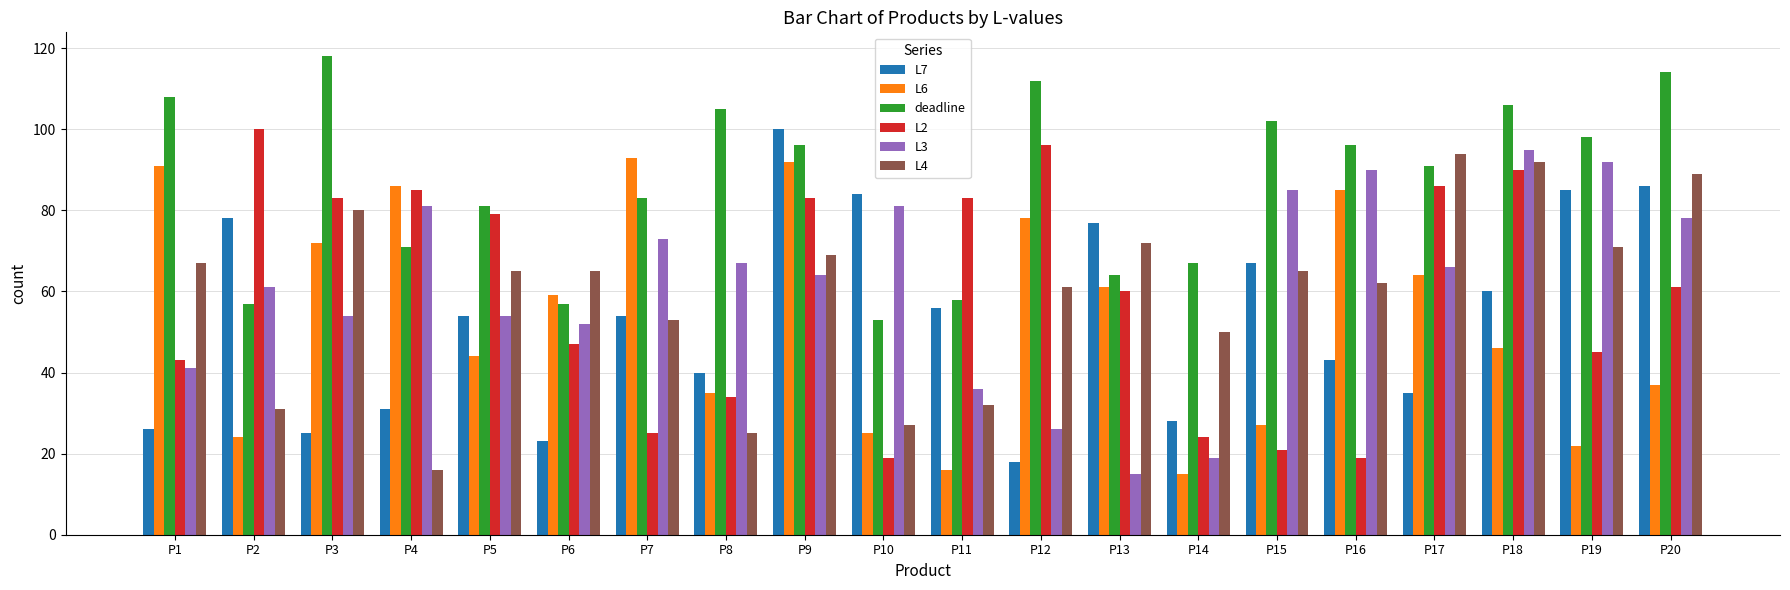

How many groups of bars are there?

20